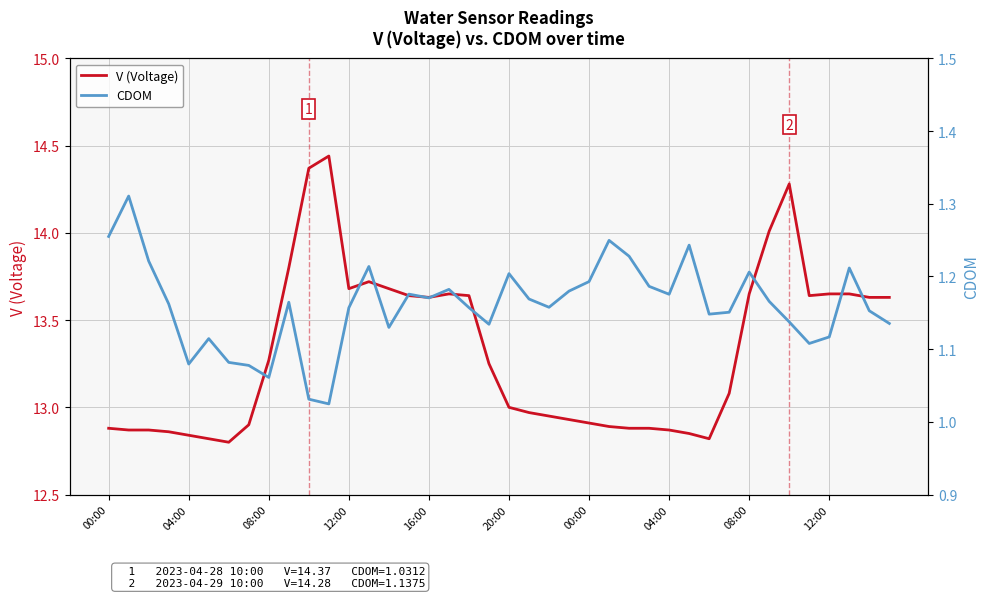

True or false: V (Voltage) and CDOM intersect in this chart.

False